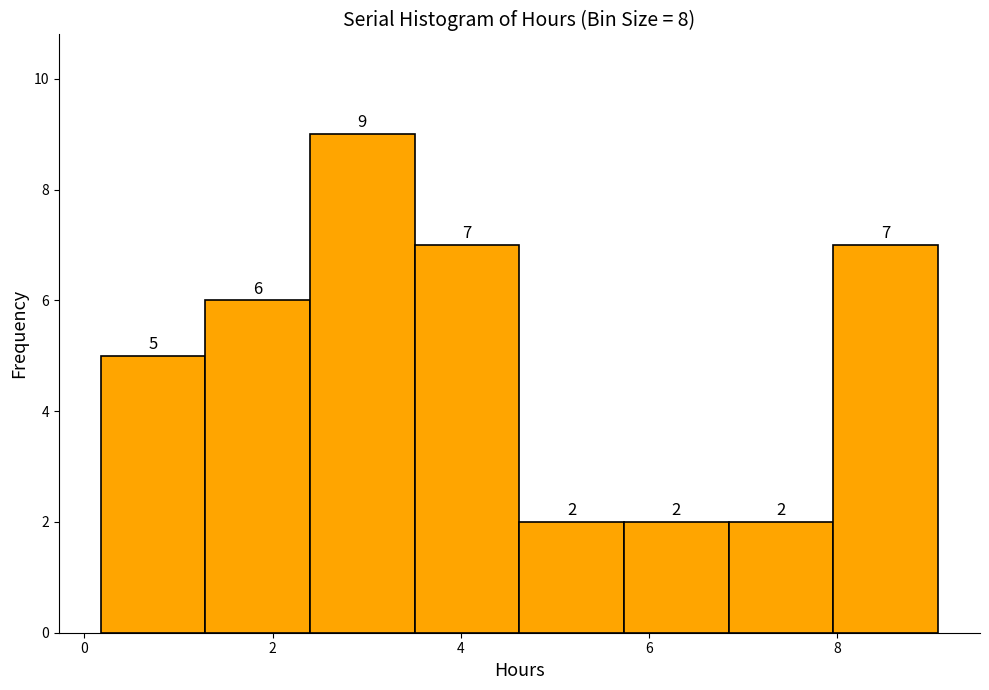

Reading left to right, list every bar in this chart as the range it spans on the x-axis followed by its height. The bar edges are not printed on the chart, so give them approximately, as read against the axis.

0.2 to 1.2: 5
1.2 to 2.4: 6
2.4 to 3.6: 9
3.6 to 4.6: 7
4.6 to 5.8: 2
5.8 to 6.8: 2
6.8 to 8.0: 2
8.0 to 9.0: 7